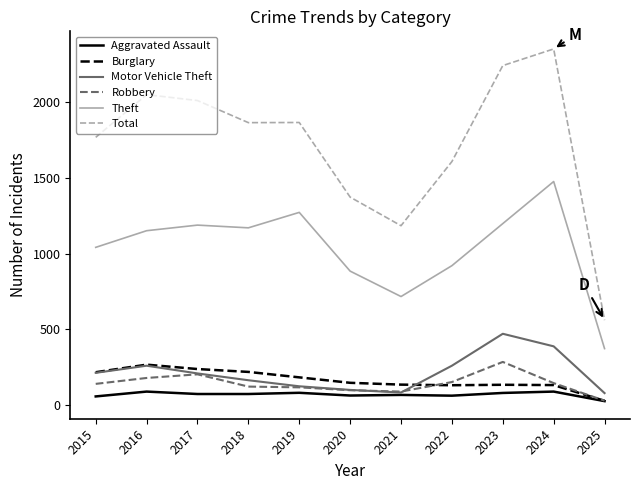

What are all the series names shown in the legend?

Aggravated Assault, Burglary, Motor Vehicle Theft, Robbery, Theft, Total